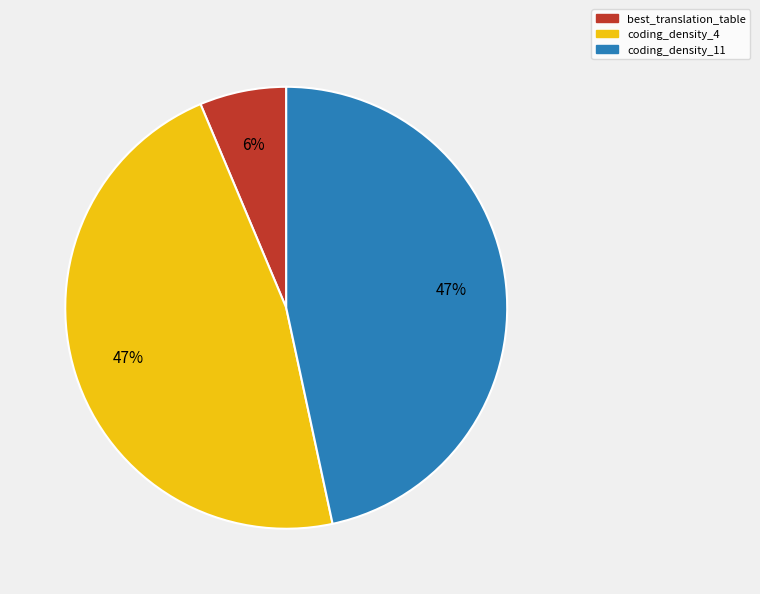

Which slice is the smallest?

best_translation_table